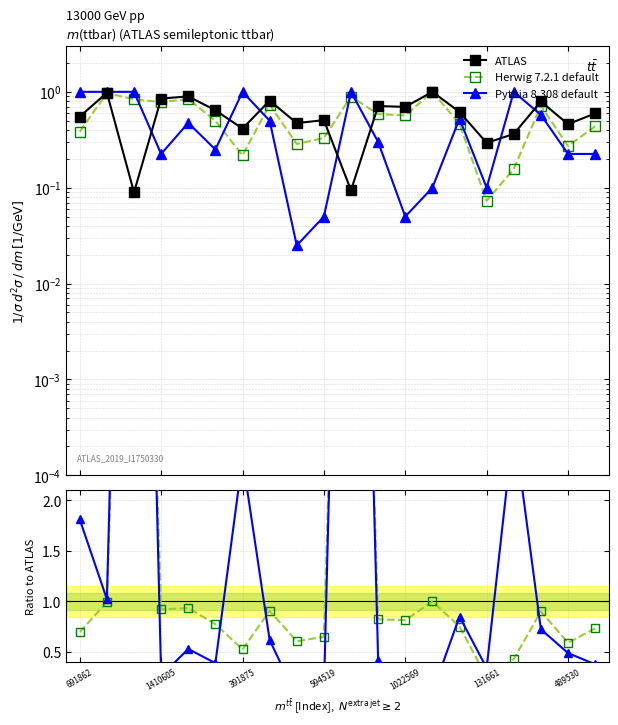

What is the difference between the Herwig 7.2.1 default values at 489530 and 17?

0.4